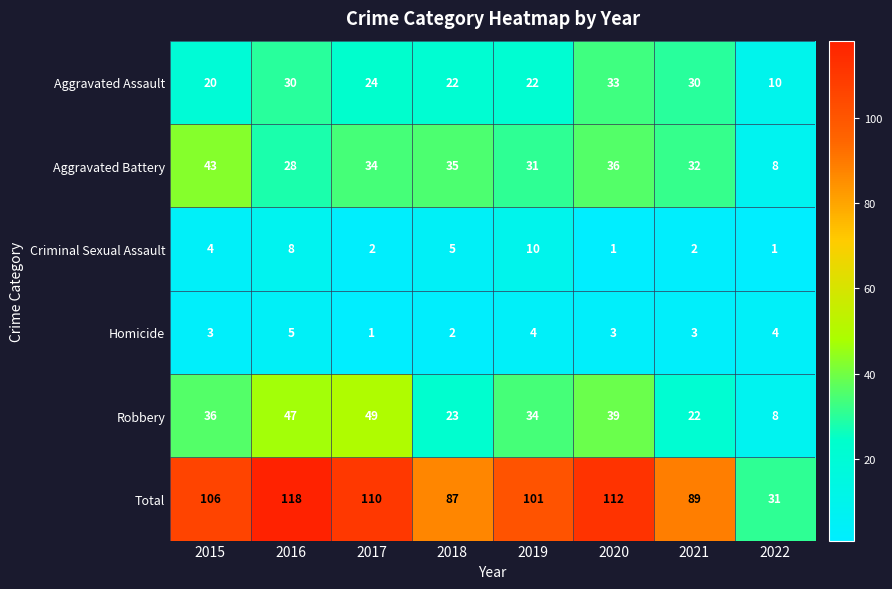

What is the minimum value for Robbery?

8